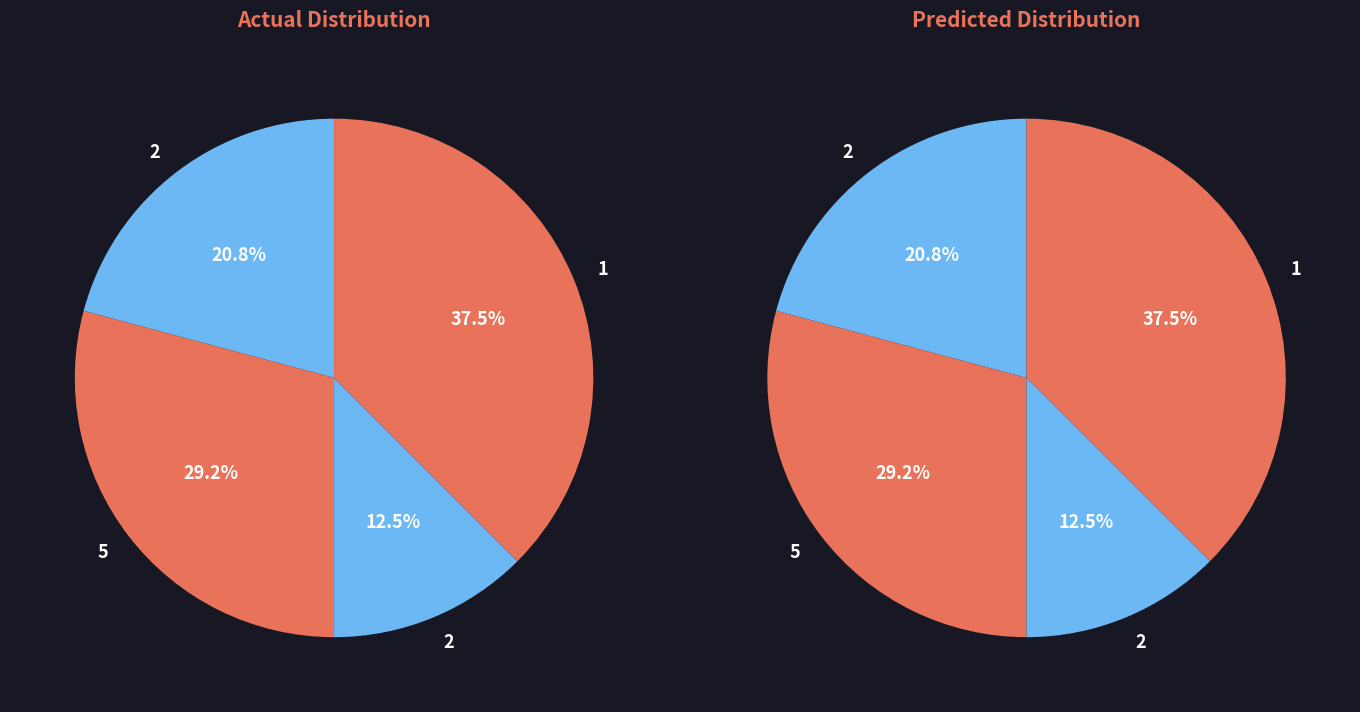

Is there a majority slice in this chart?

No